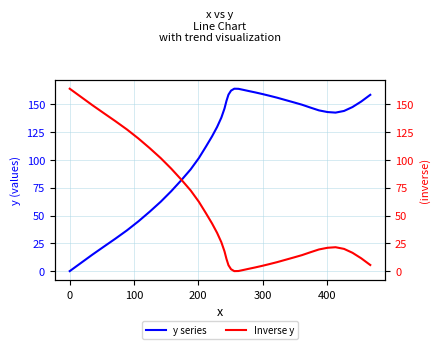

Which series has the largest total across all categories?

y series